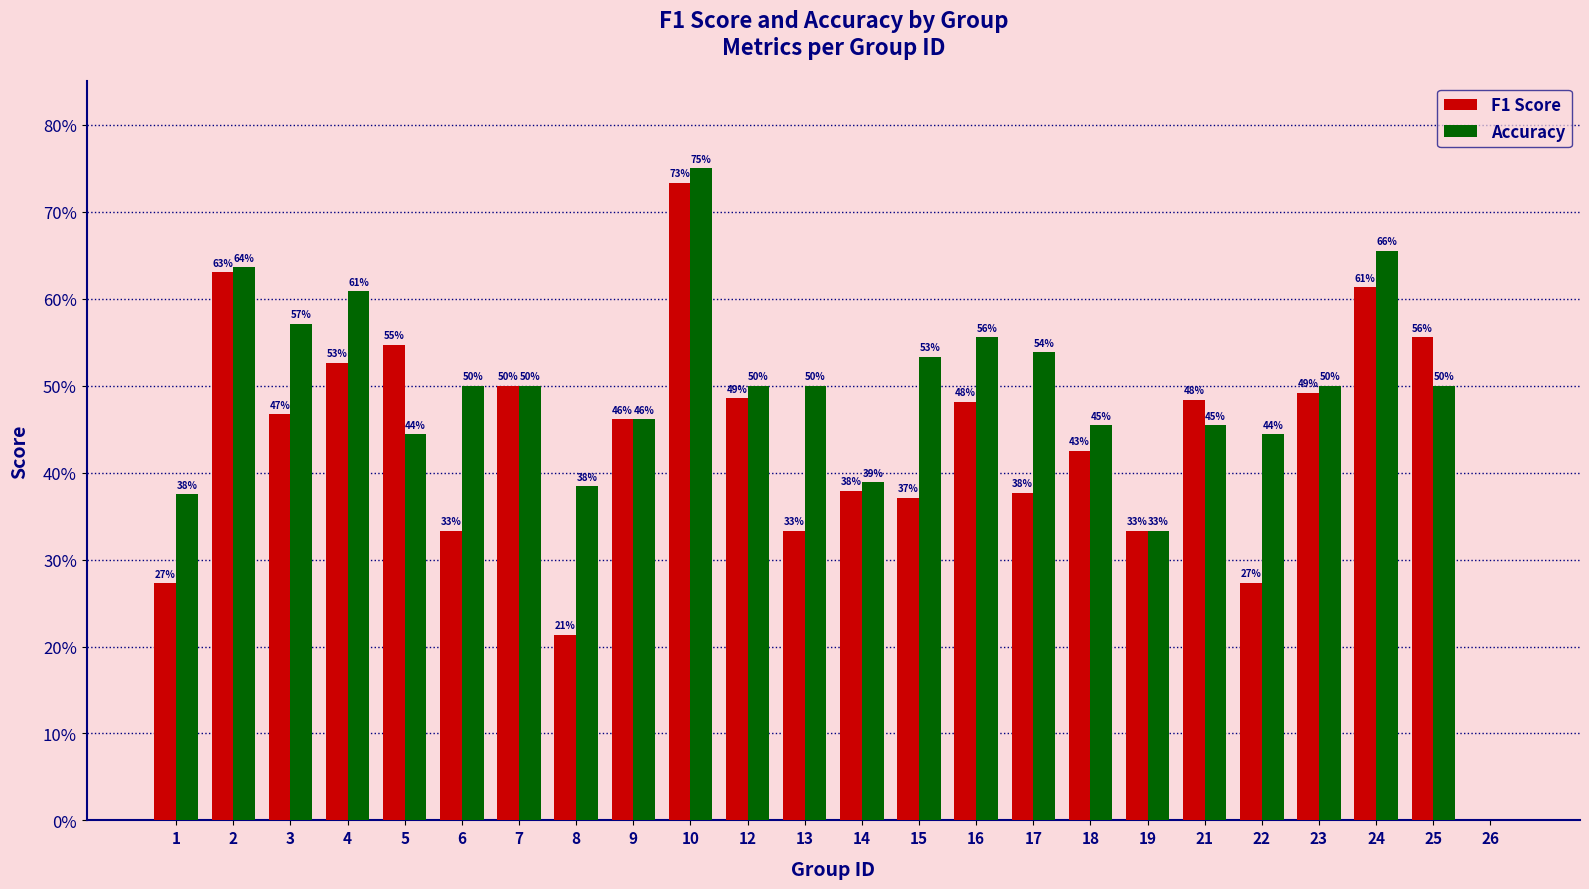

At which label does Accuracy reach its minimum?

26